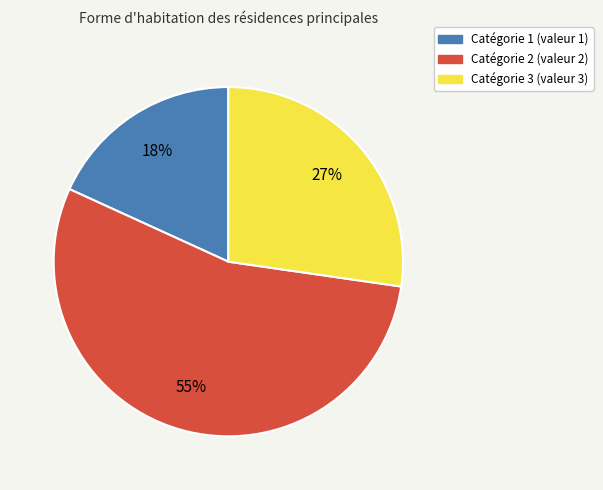

How many segments does this pie chart have?

3